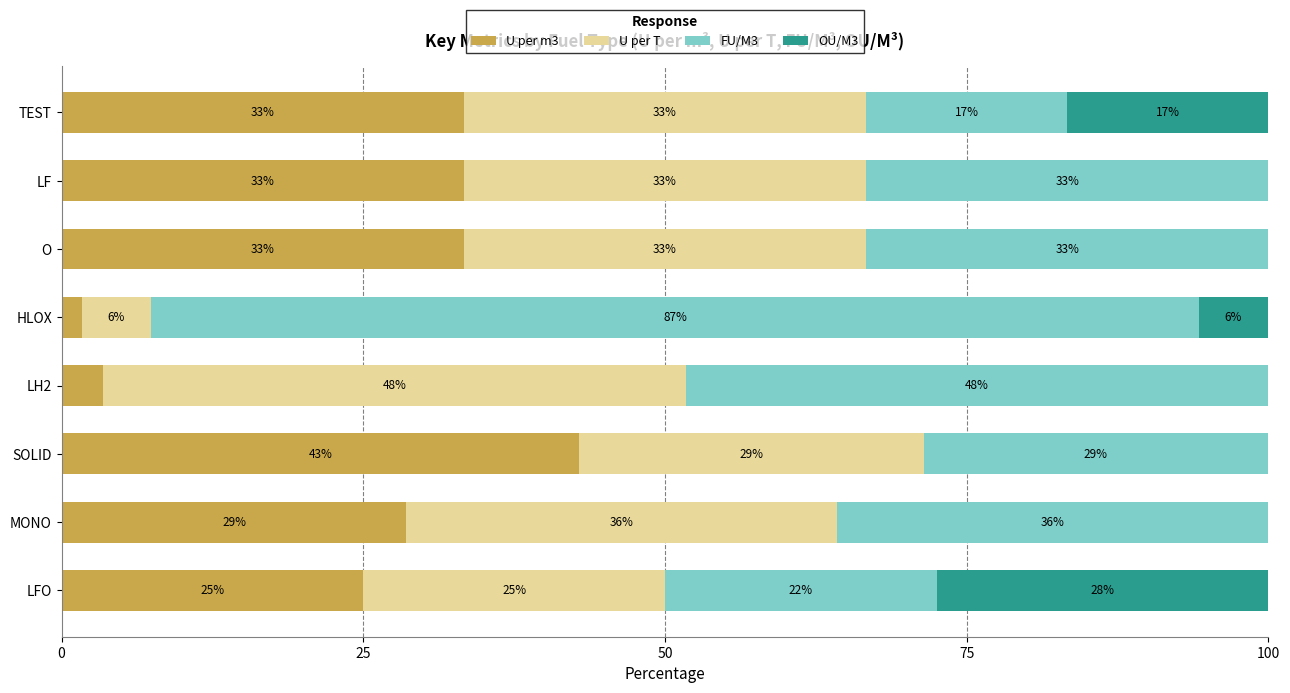

What are all the series names shown in the legend?

U per m3, U per T, FU/M3, OU/M3